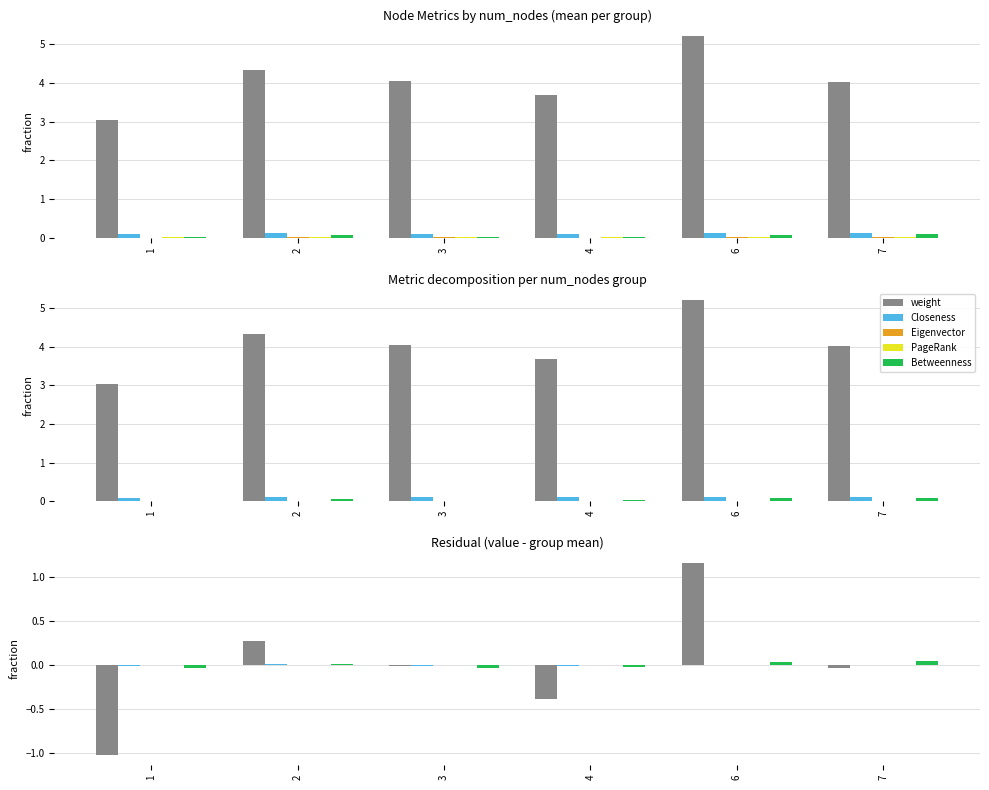

At which category does the chart reach its peak across all series?

6